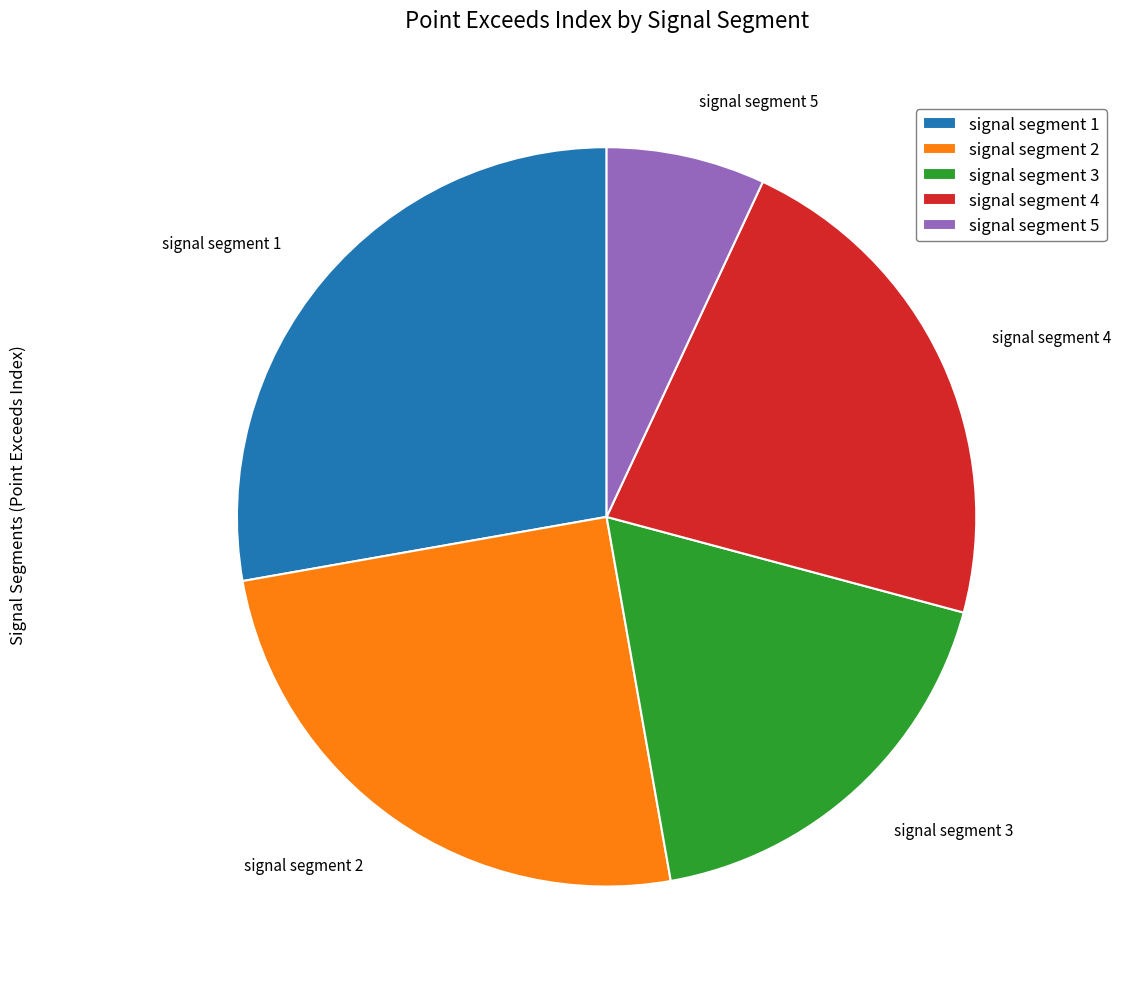

Does signal segment 5 represent more than half of the total?

No